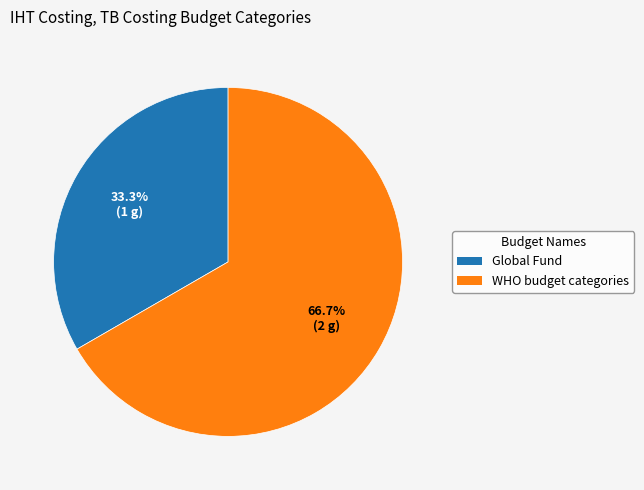

To the nearest percent, what percentage of the pie is Global Fund?

33%